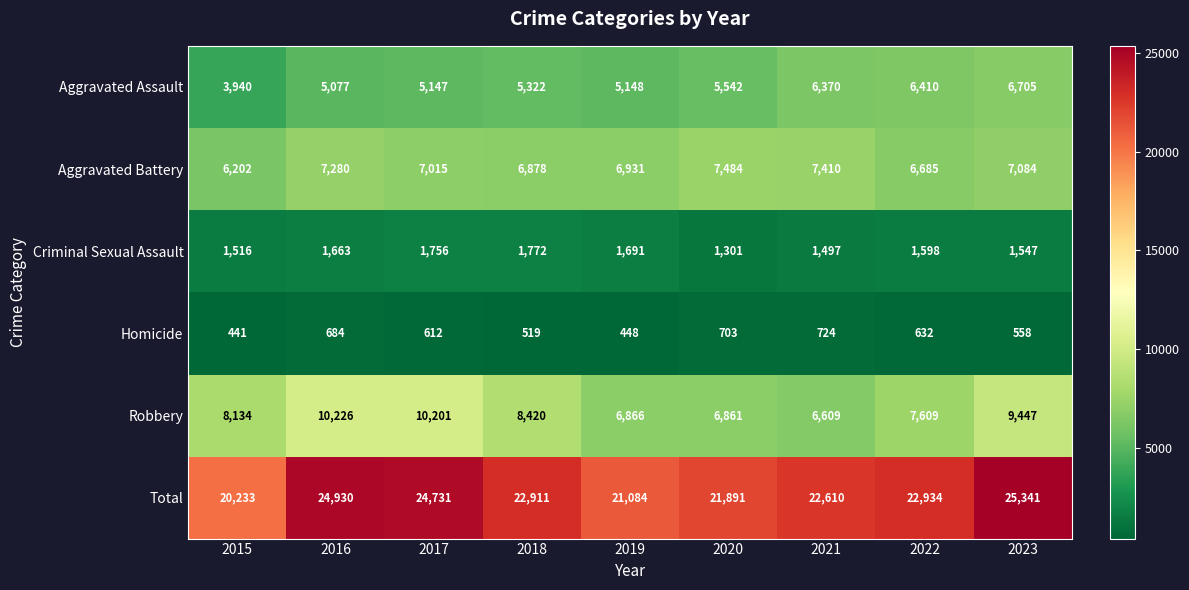

Is it true that Robbery equals 7609 at 2022?

True